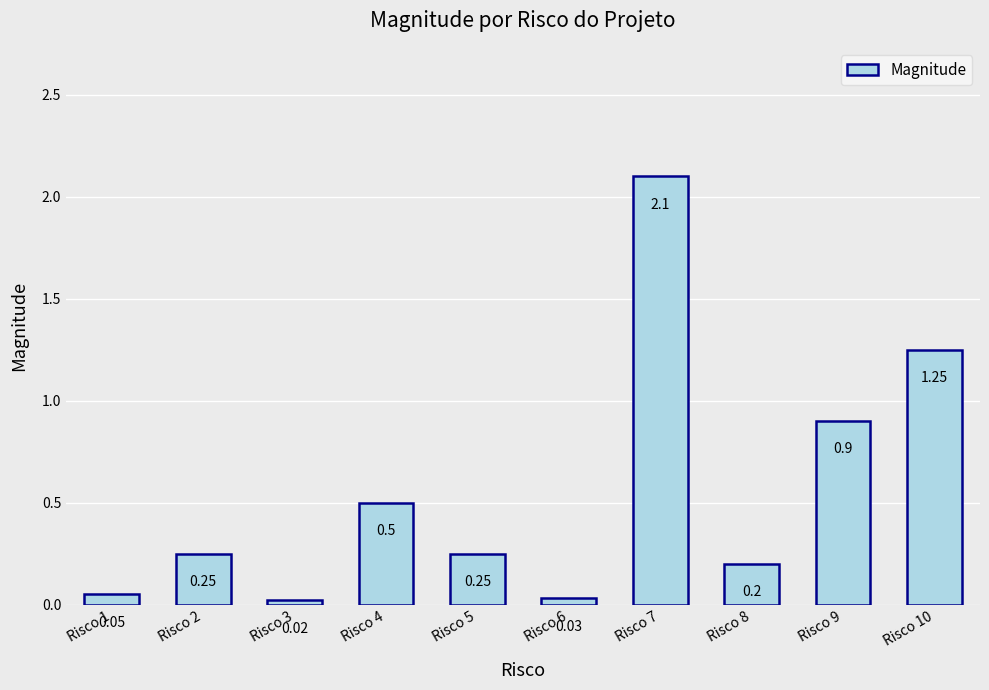

At which category does the chart reach its minimum across all series?

Risco 3